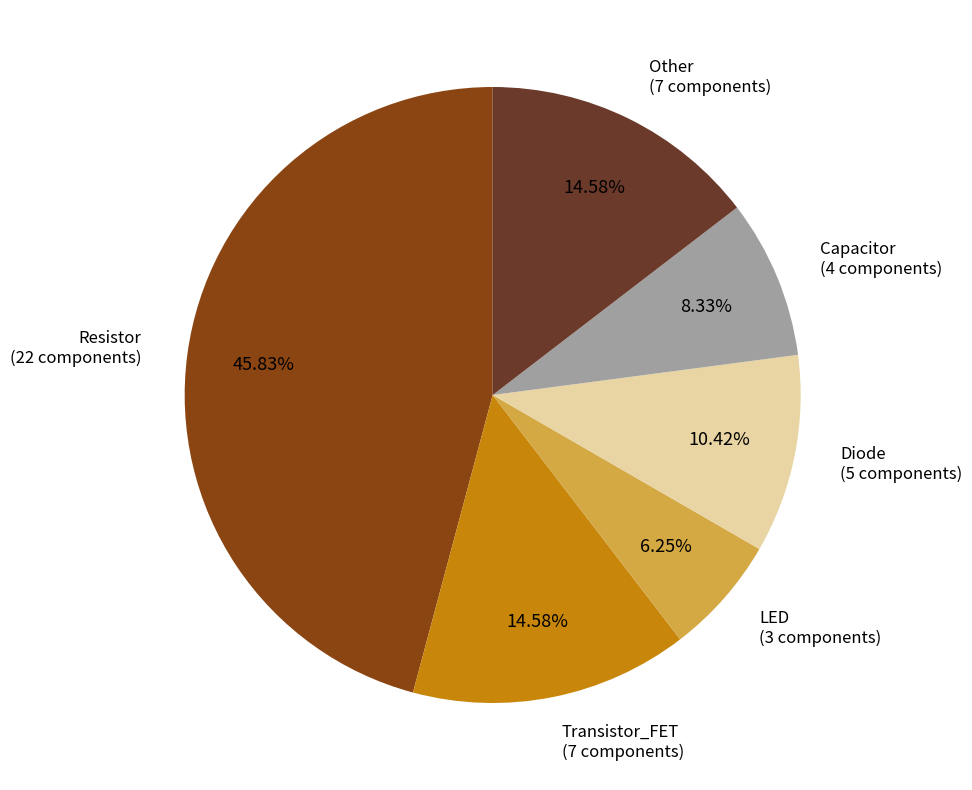

Count the number of slices in the pie.

6